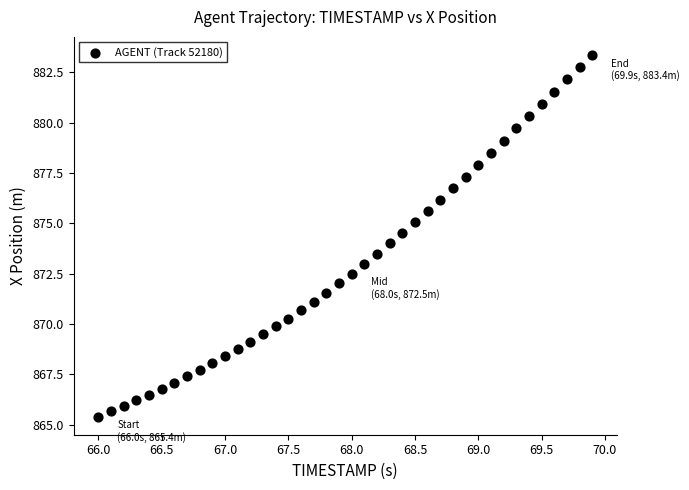

What is the range of X values (max minus min)?

3.9